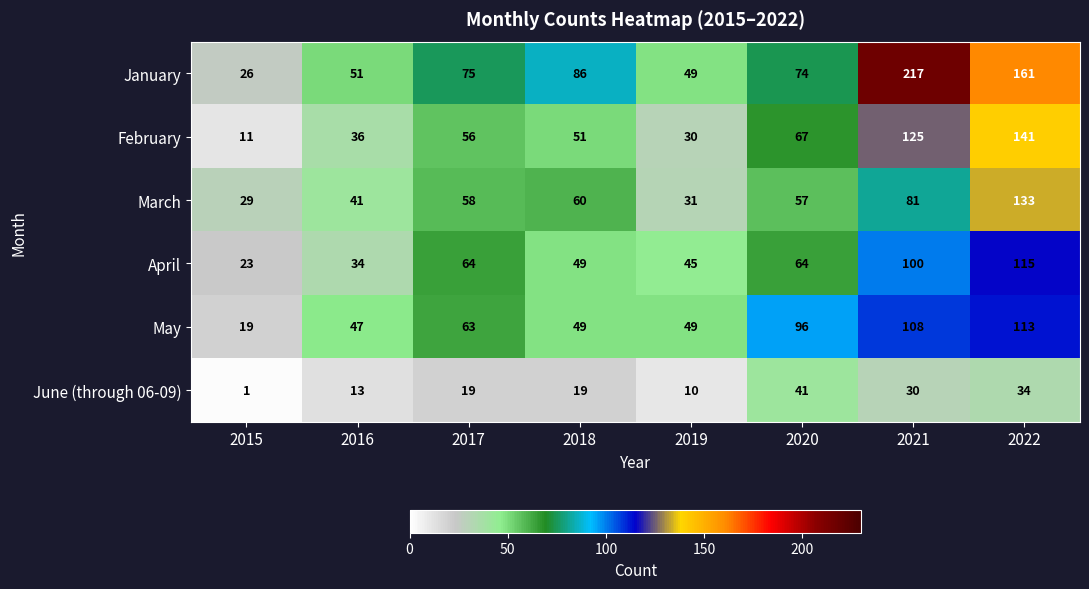

Where is January nearest to the value 121?

2018